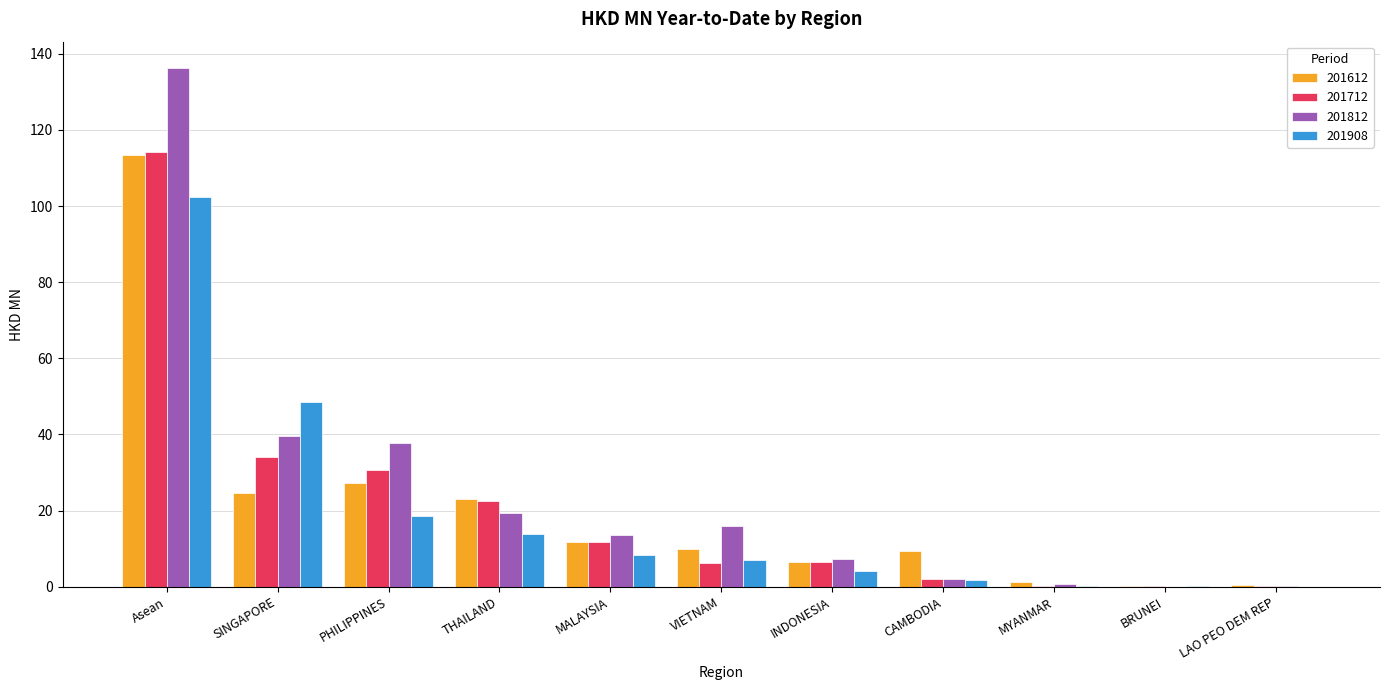

Is the value of 201812 at MALAYSIA greater than the value of 201712 at Asean?

No